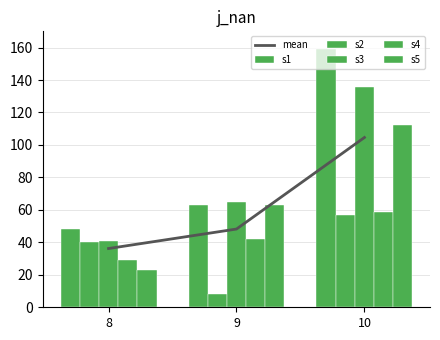

What is the difference between the maximum and second lowest values in the s3 series?

71.0